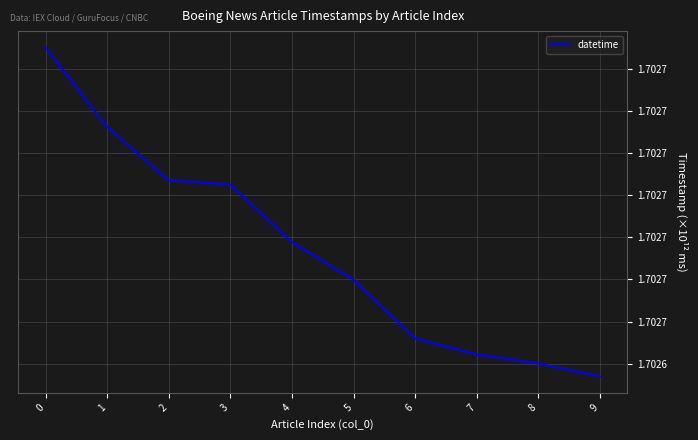

Does the chart have visible grid lines?

Yes